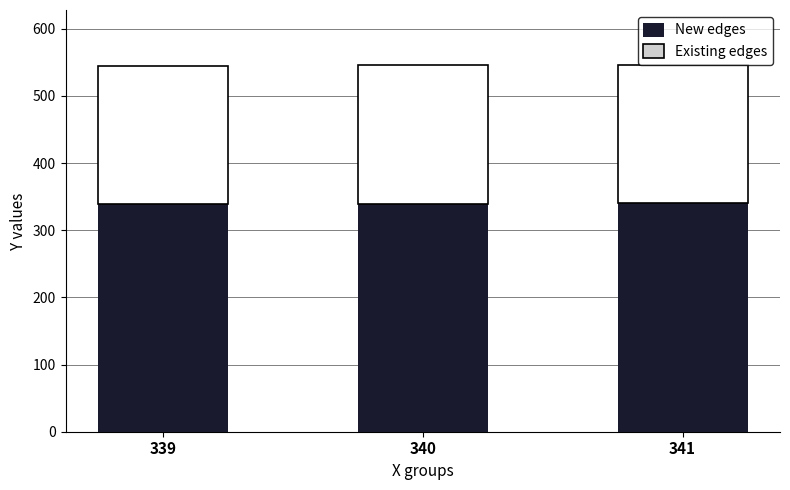

The New edges series shows 504 at 341. True or false?

False